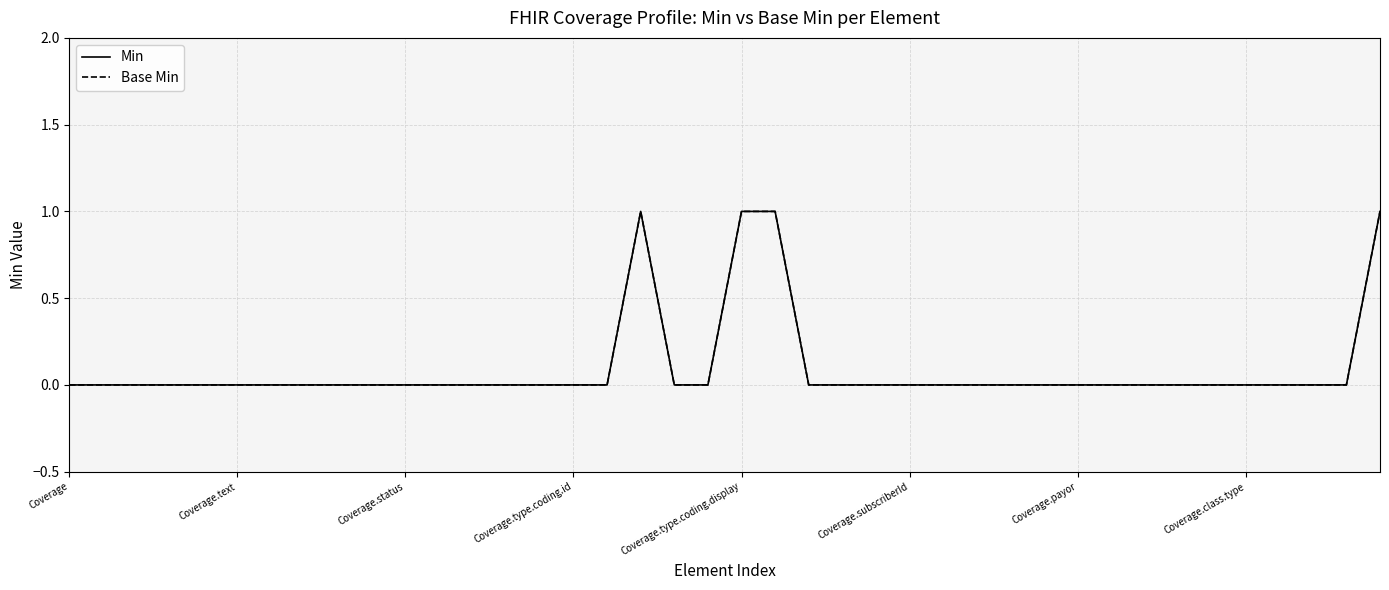

Is this an area chart (filled region under the line)?

No